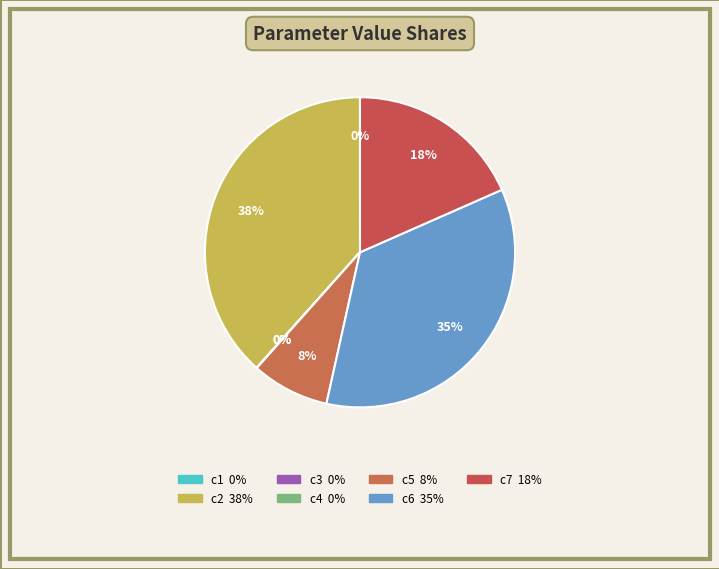

To the nearest percent, what is the difference between the largest and smallest slice percentages?

38%